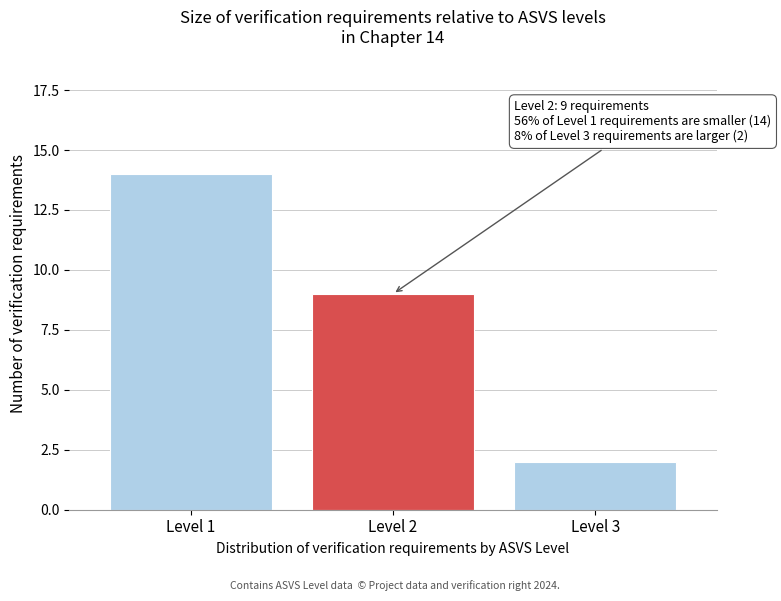

Reading left to right, what are all the values shown in this chart?

Level 1=14	Level 2=9	Level 3=2